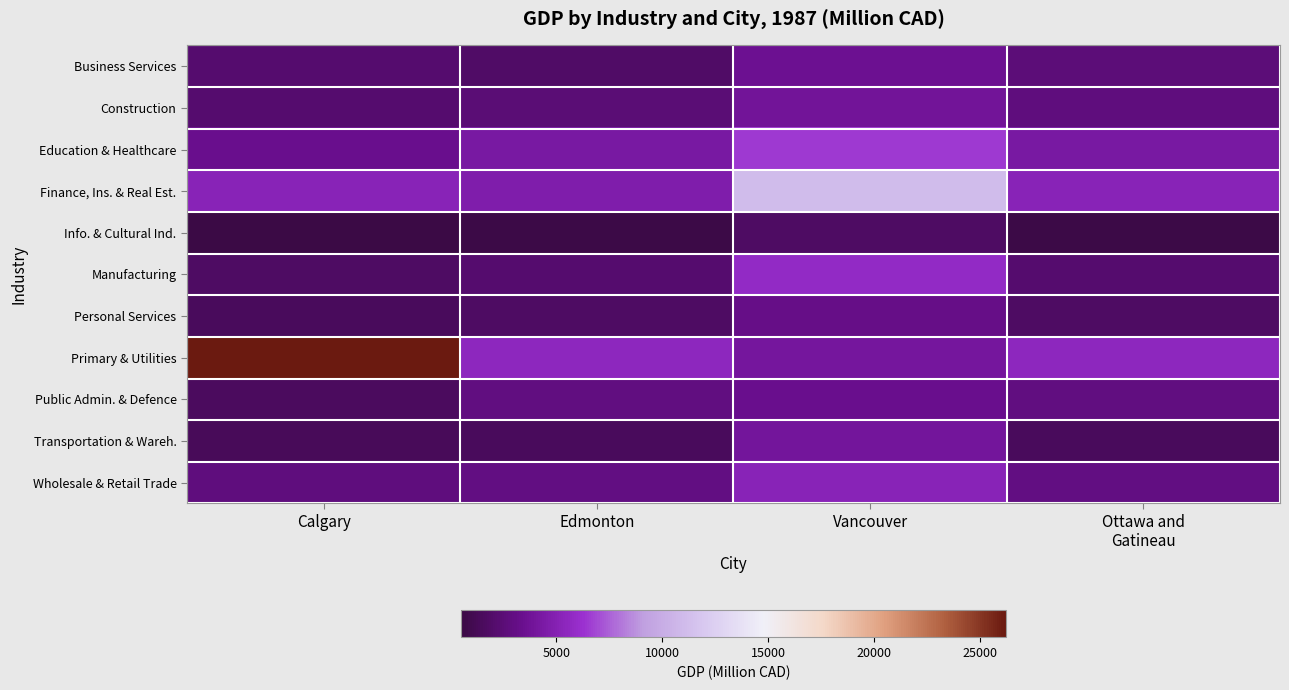

Rank the series at Ottawa and Gatineau from lowest to highest value.

Info. & Cultural Ind., Transportation & Wareh., Personal Services, Manufacturing, Business Services, Construction, Public Admin. & Defence, Wholesale & Retail Trade, Education & Healthcare, Finance, Ins. & Real Est., Primary & Utilities